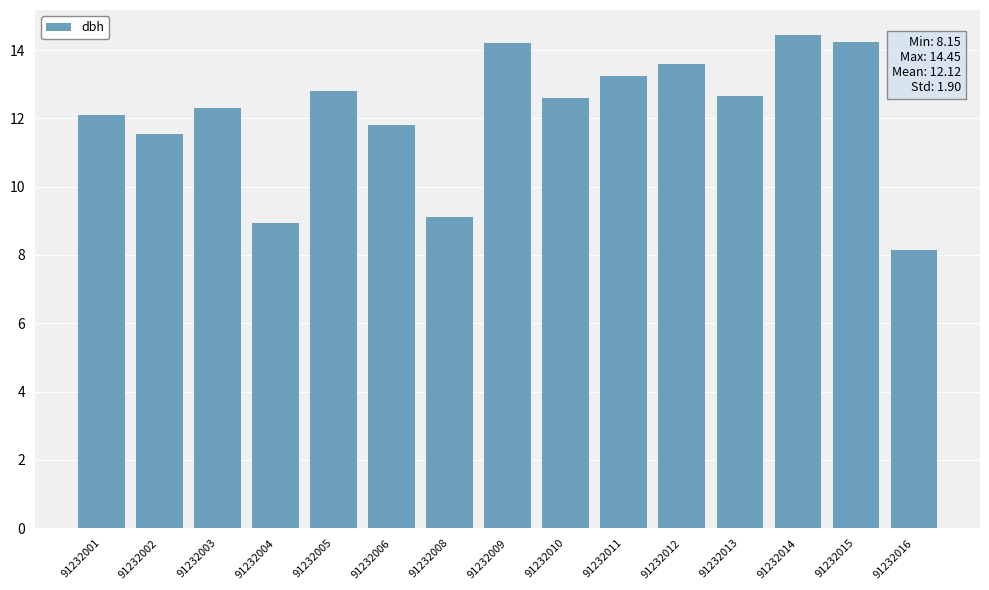

What is the value of the 6th bar from the left?

11.8